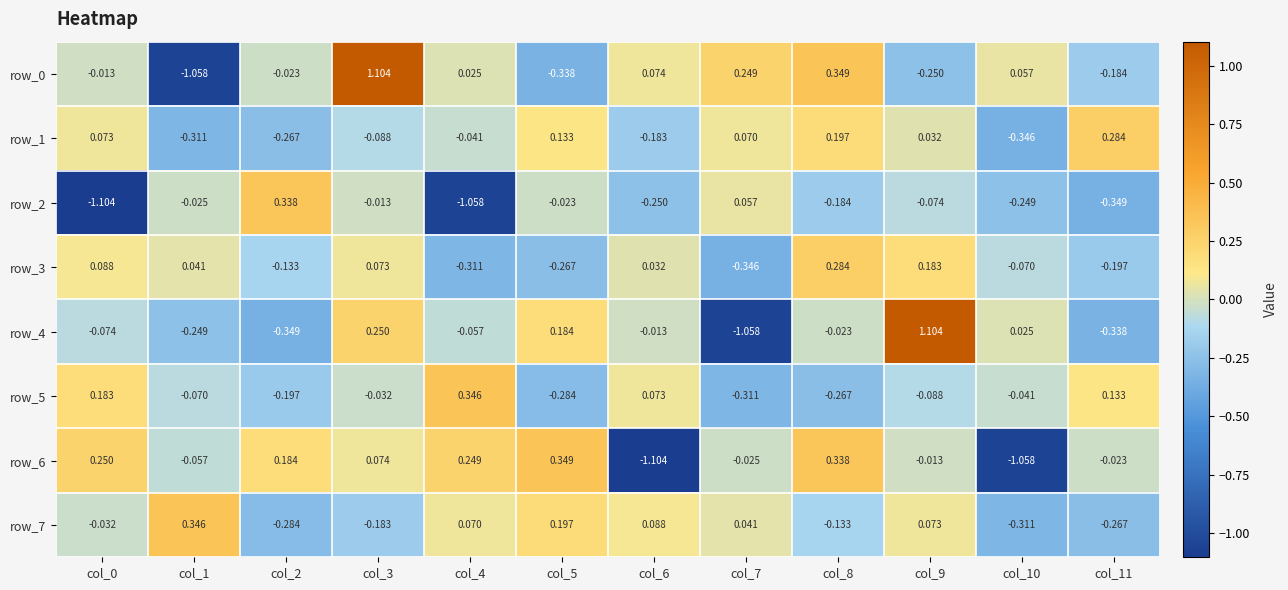

Is the value of row_1 at col_9 greater than the value of row_5 at col_4?

No